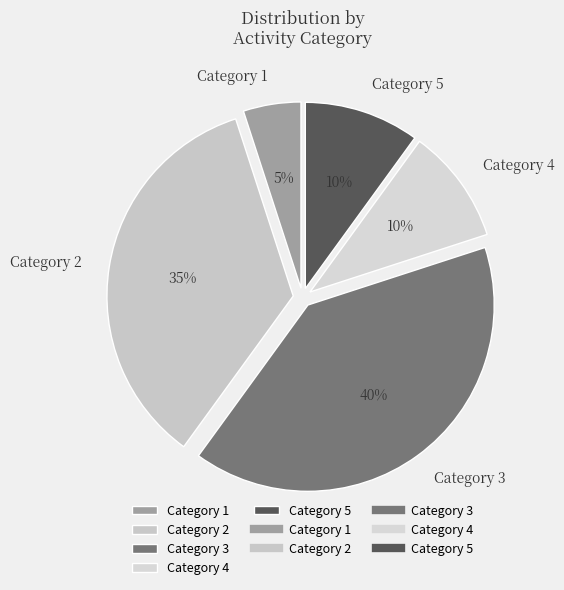

Does Category 1 represent more than half of the total?

No